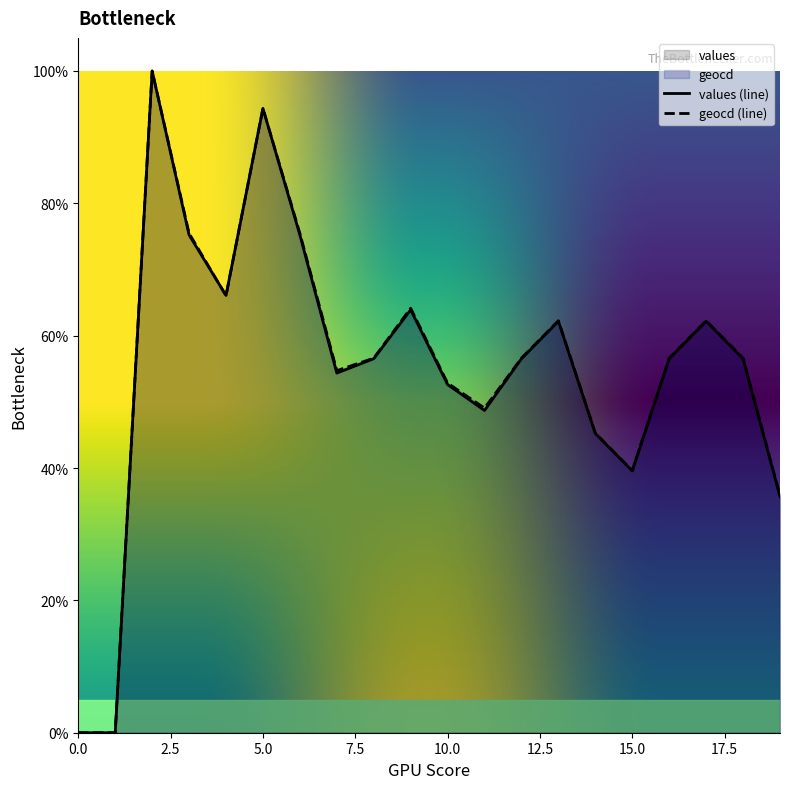

What are all the series names shown in the legend?

values, geocd